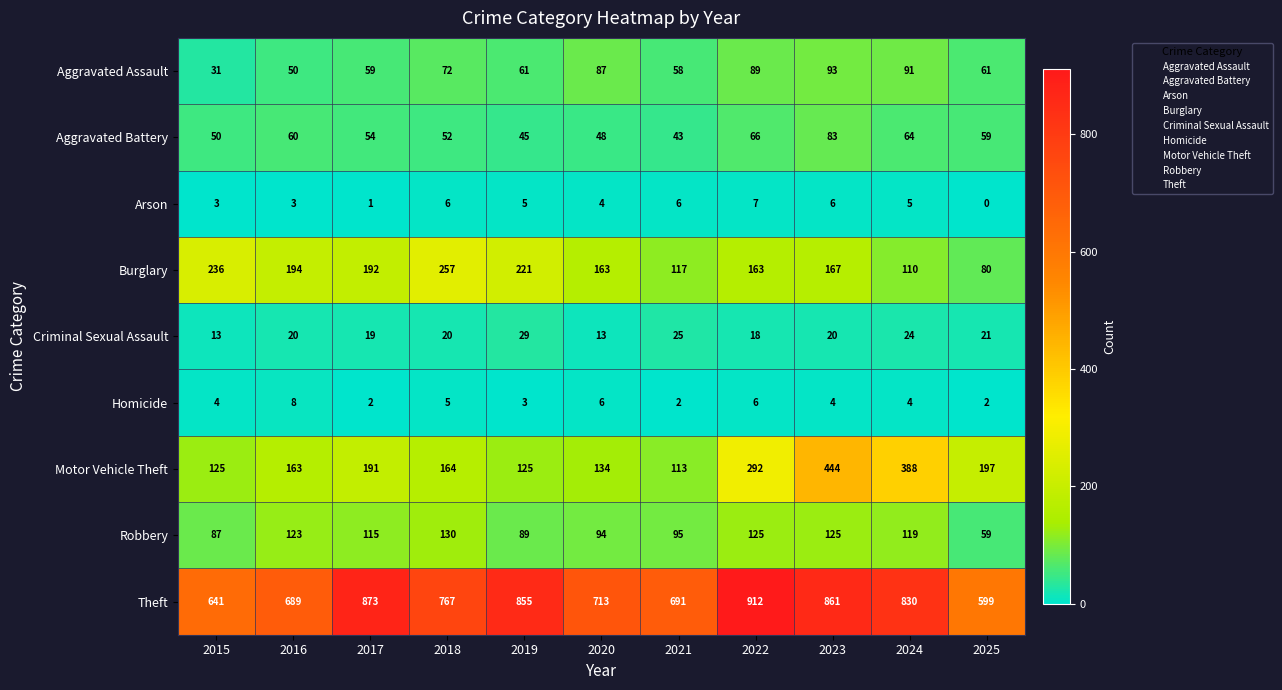

What is the maximum value shown in the chart?

912